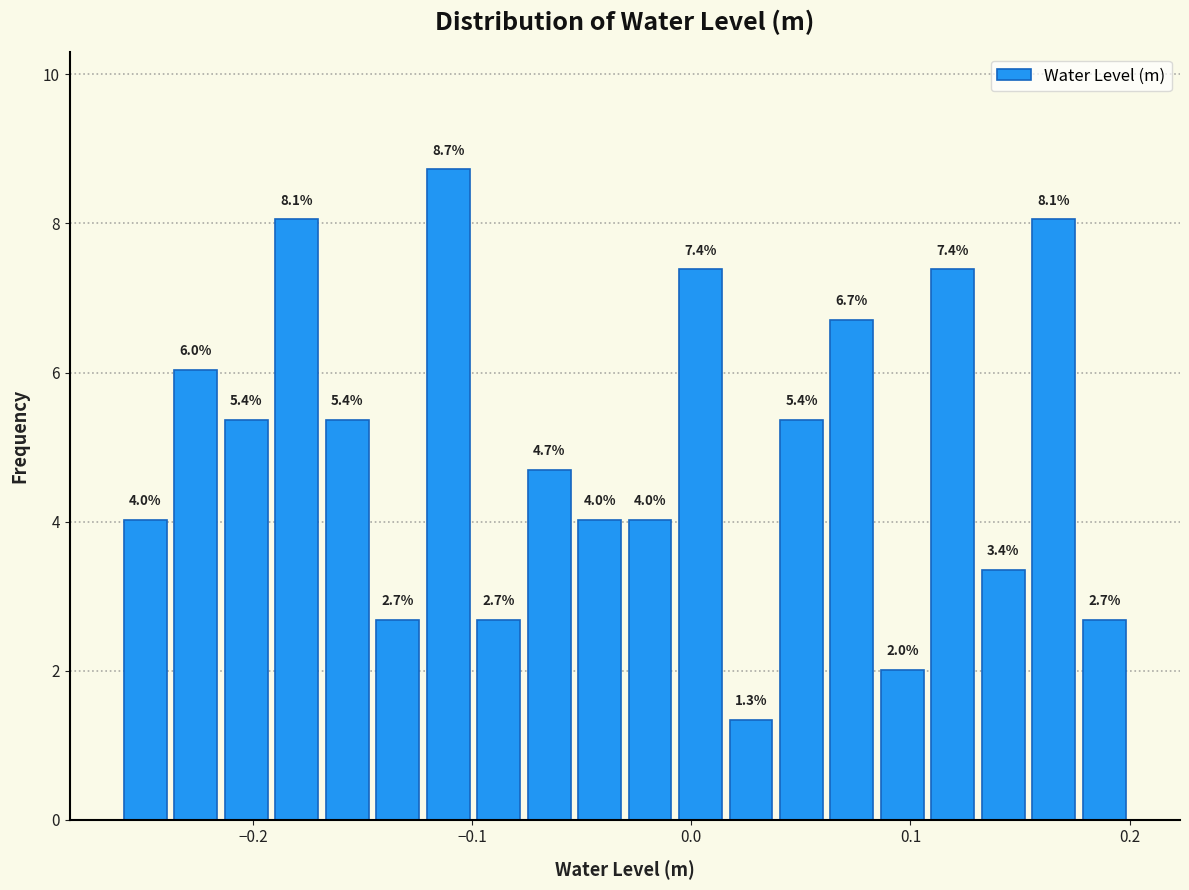

Around what value on the x-axis is the tallest bar? Give the approximate position of its centre, as read against the axis.

-0.11